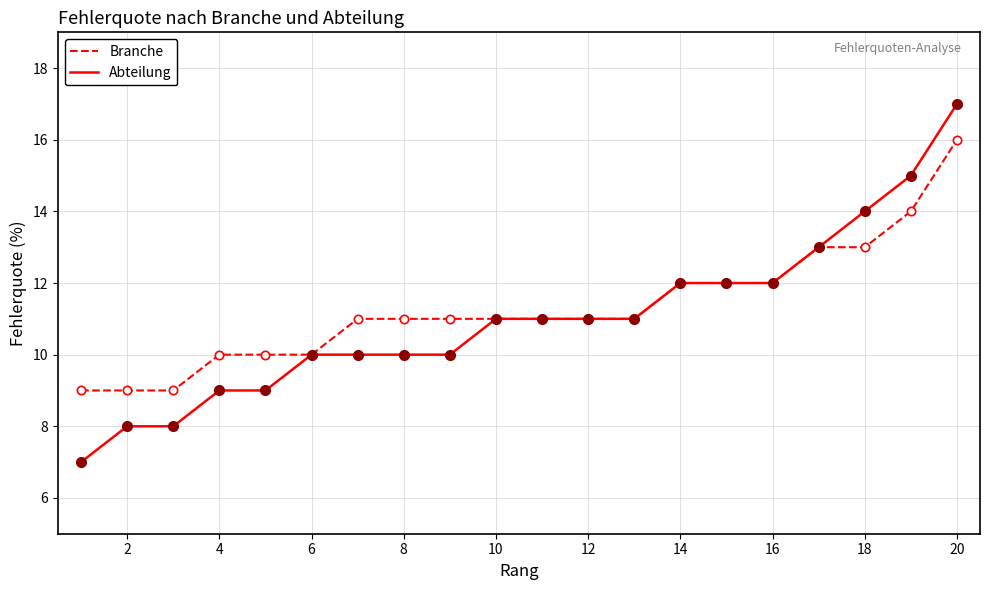

Which series has the largest range (max minus min)?

Abteilung